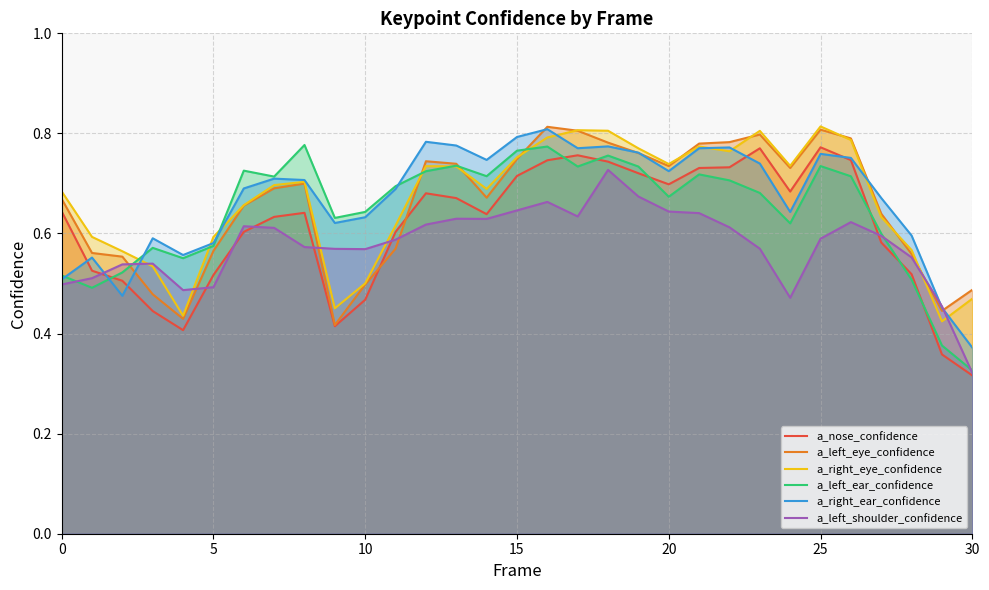

How many intersections are there between a_right_ear_confidence and a_left_ear_confidence?

5